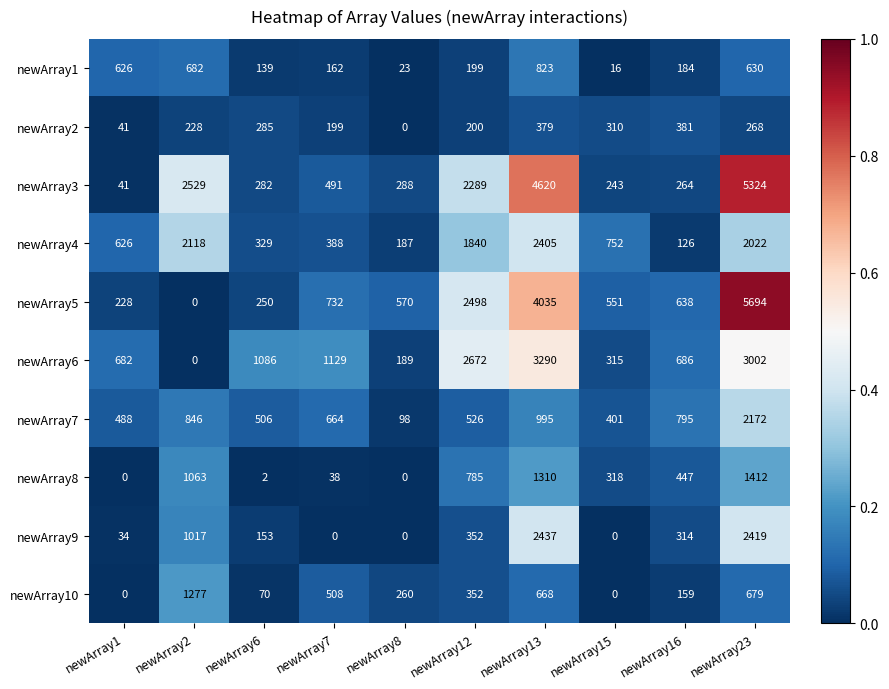

The newArray8 series shows 447 at newArray16. True or false?

True